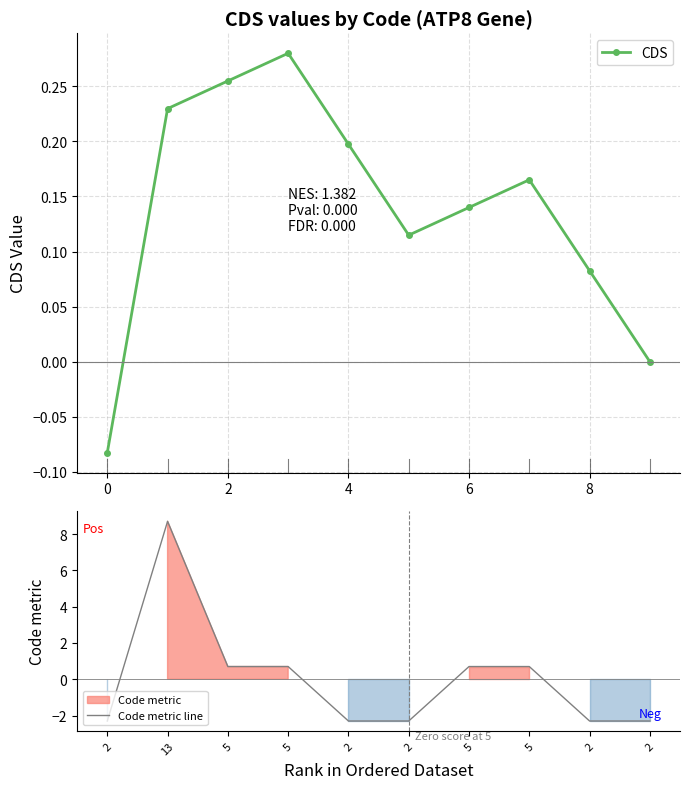

Is it true that CDS equals 0.3 at 4?

False